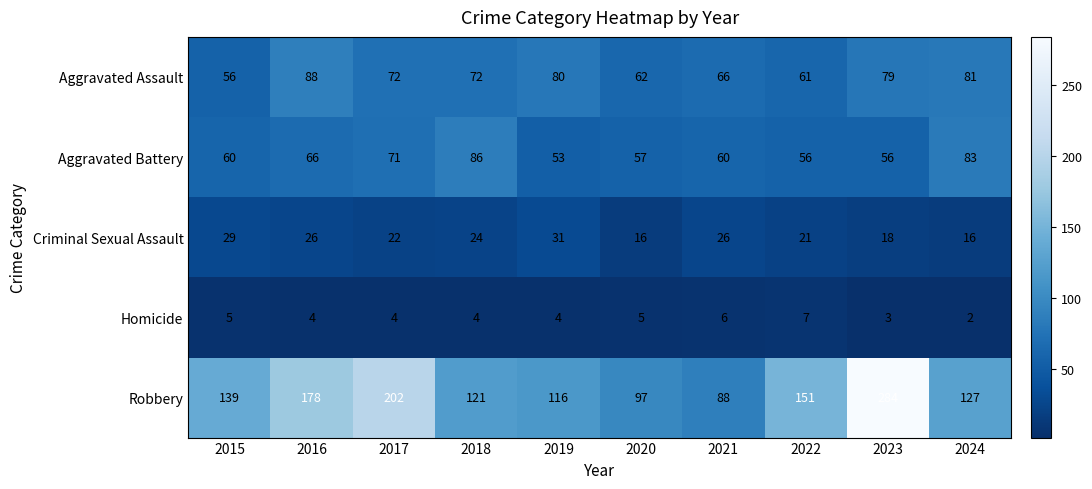

Rank the series by their maximum value, from highest to lowest.

Robbery, Aggravated Assault, Aggravated Battery, Criminal Sexual Assault, Homicide